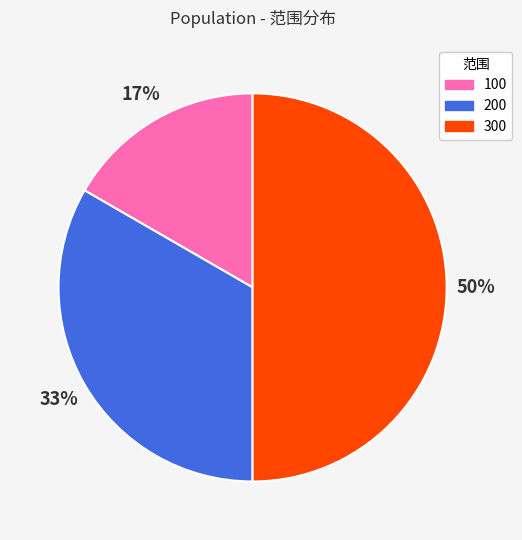

Which category has the smallest portion of the pie?

100